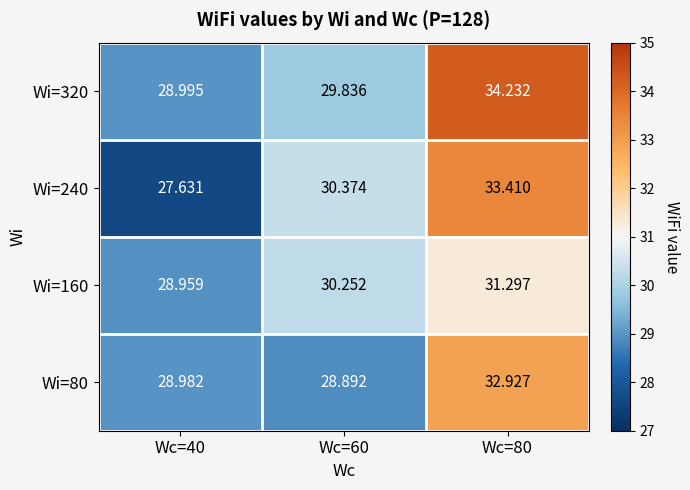

Count the number of categories in the chart.

3